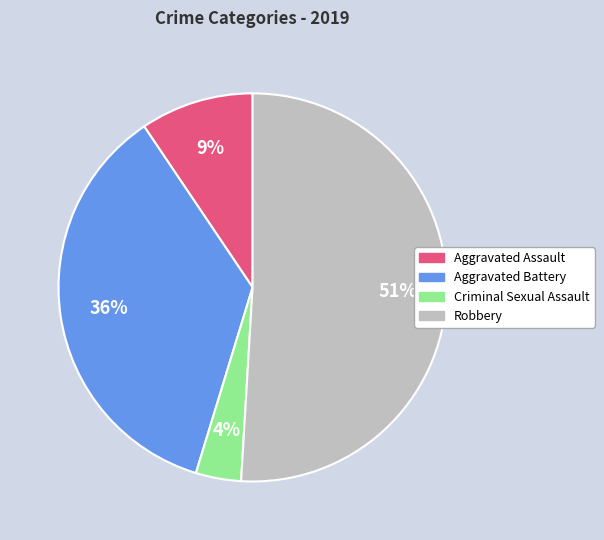

To the nearest percent, what is the average slice percentage?

25%